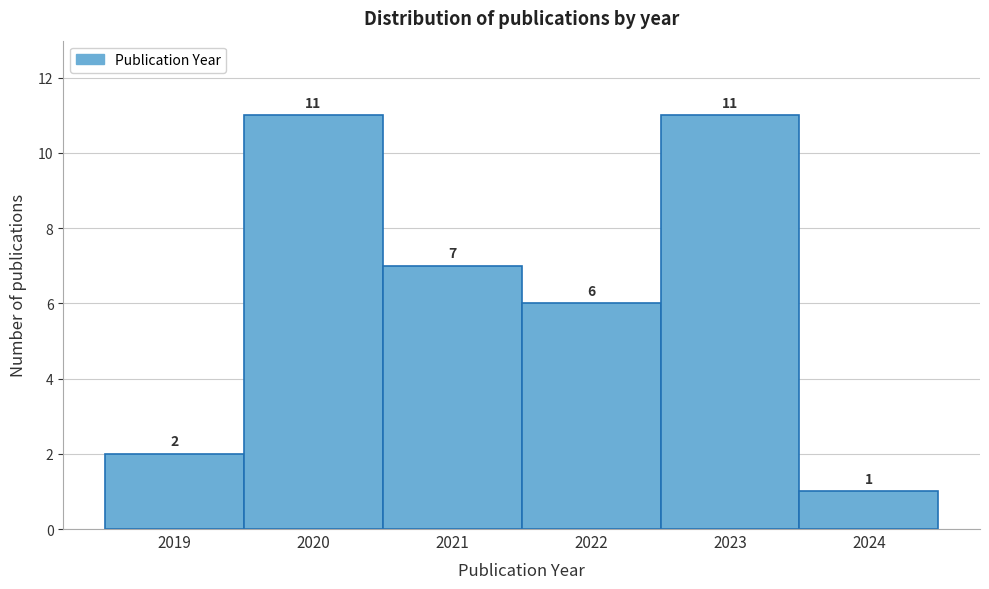

Reading left to right, what are all the values shown in this chart?

2	11	7	6	11	1